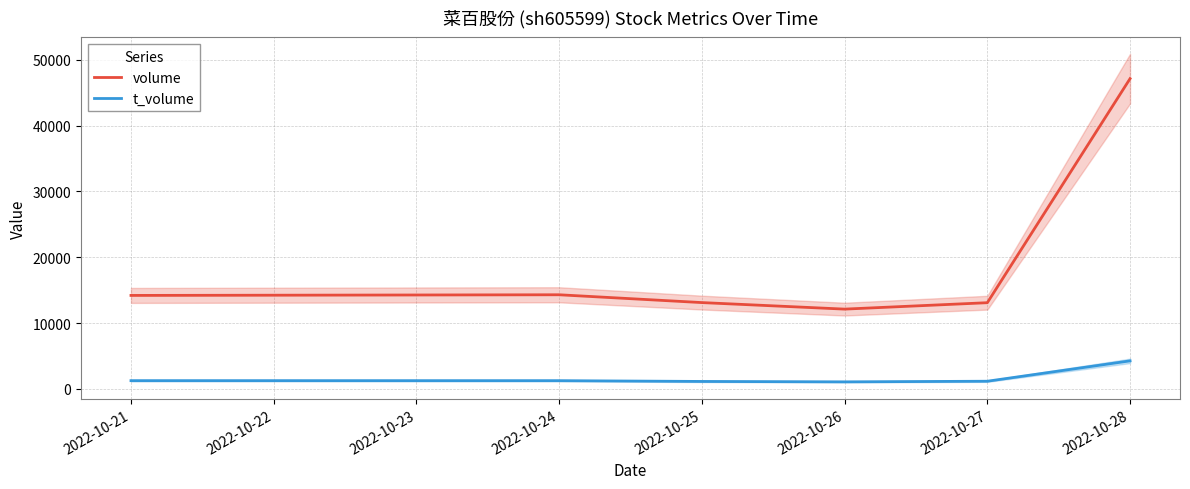

What is the greatest value displayed?

47136